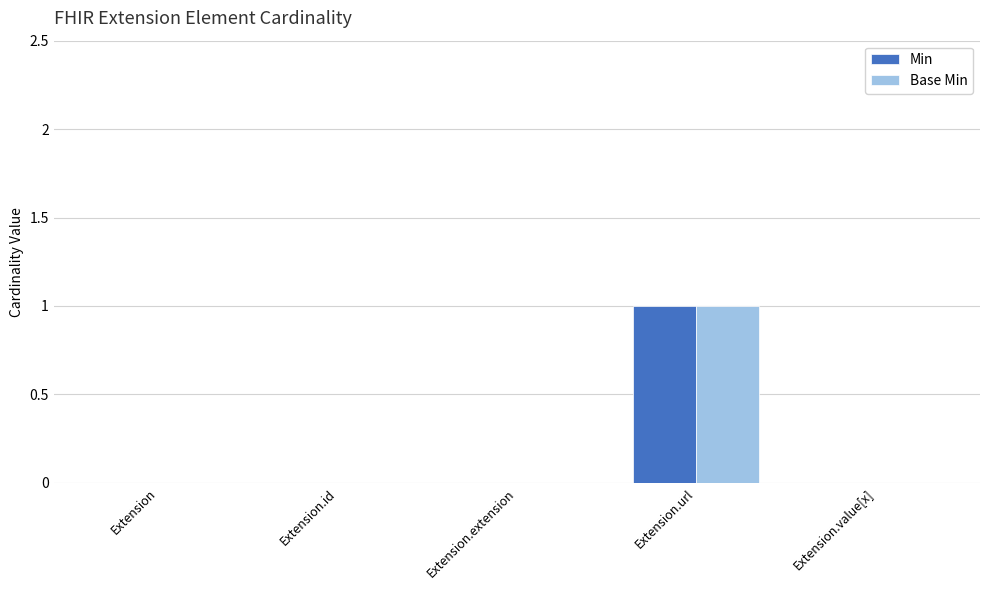

What are all the series names shown in the legend?

Min, Base Min